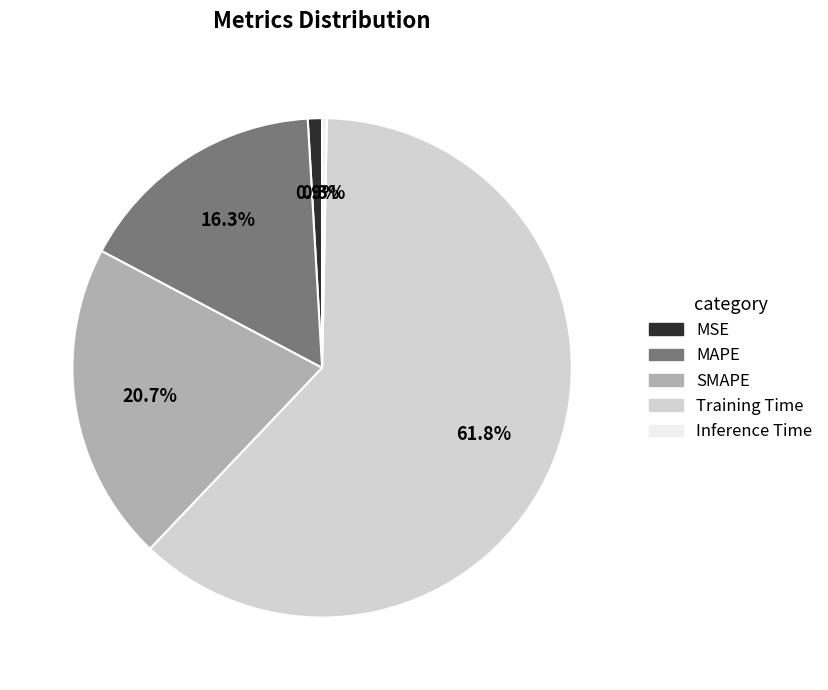

To the nearest percent, what is the difference between the SMAPE and MSE slice percentages?

20%